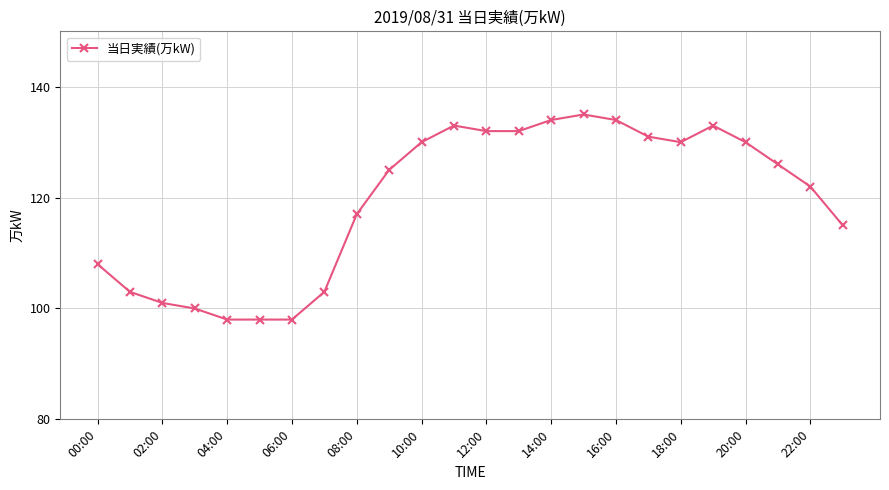

What is the maximum value shown in the chart?

135